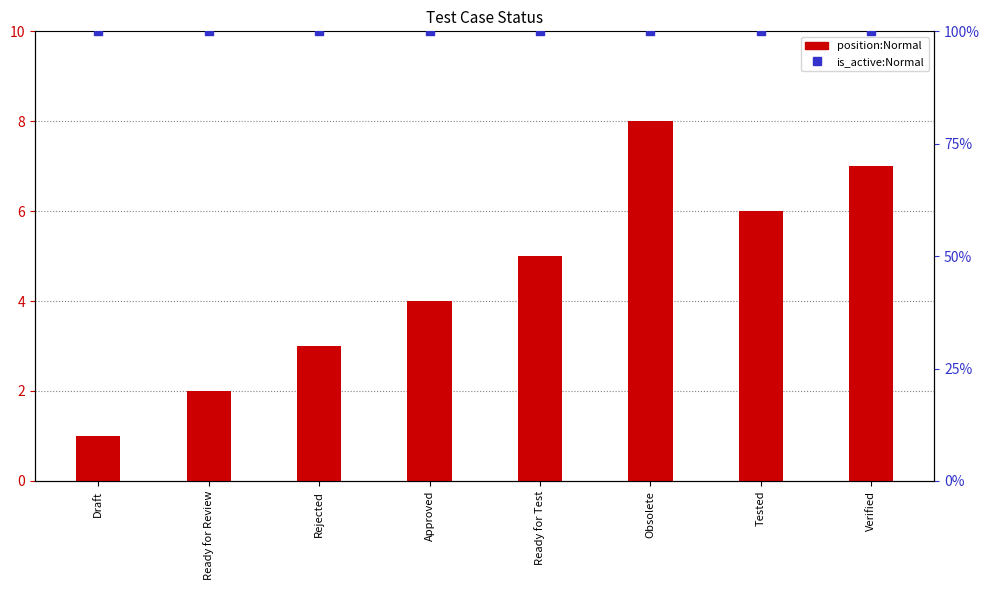

Which series has the largest Y range (max minus min)?

position:Normal